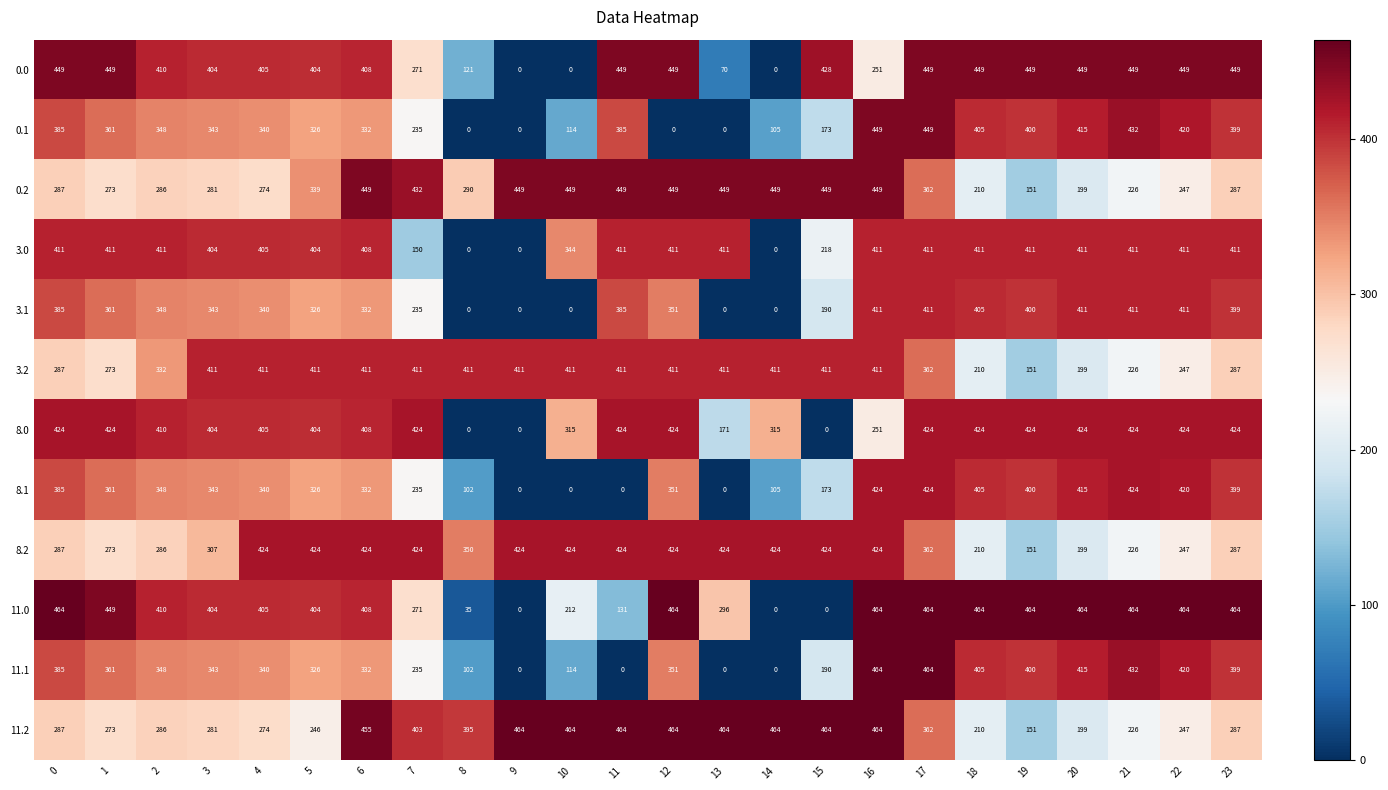

At which category is the sum across all series the highest?

17